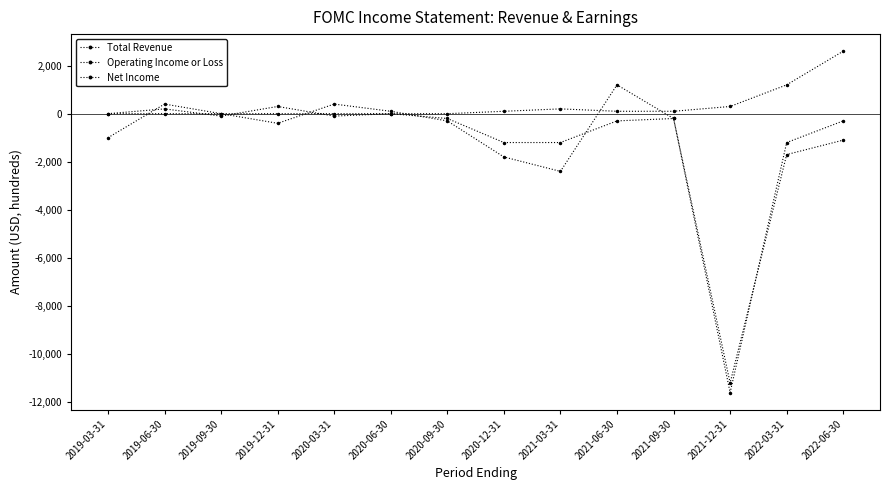

What is the label of the 5th point from the left?

2020-03-31